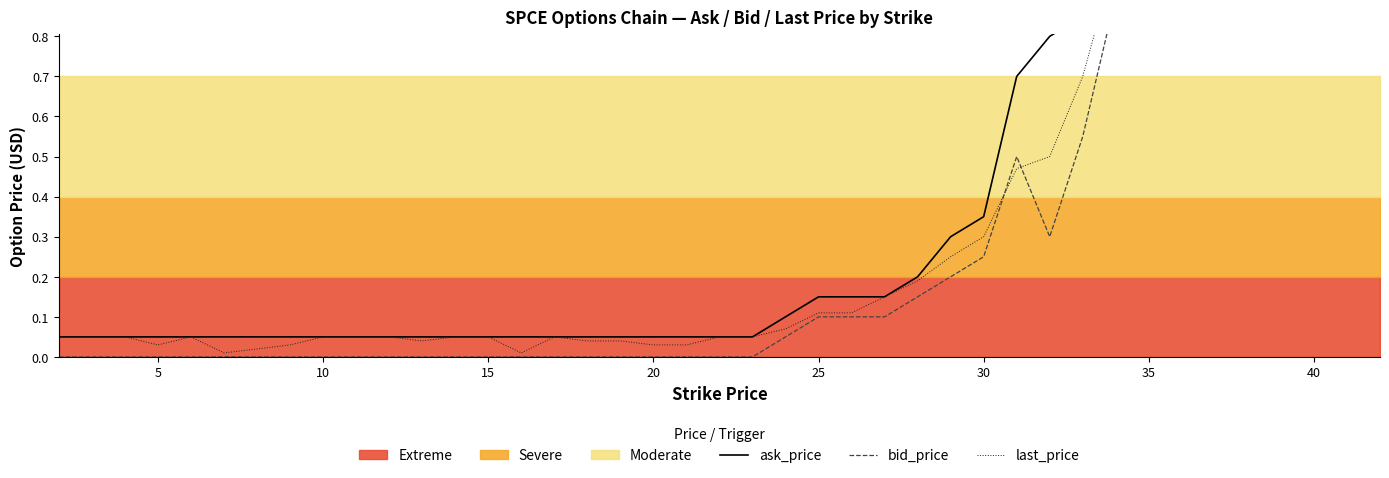

Does the chart display data point markers on the line(s)?

No